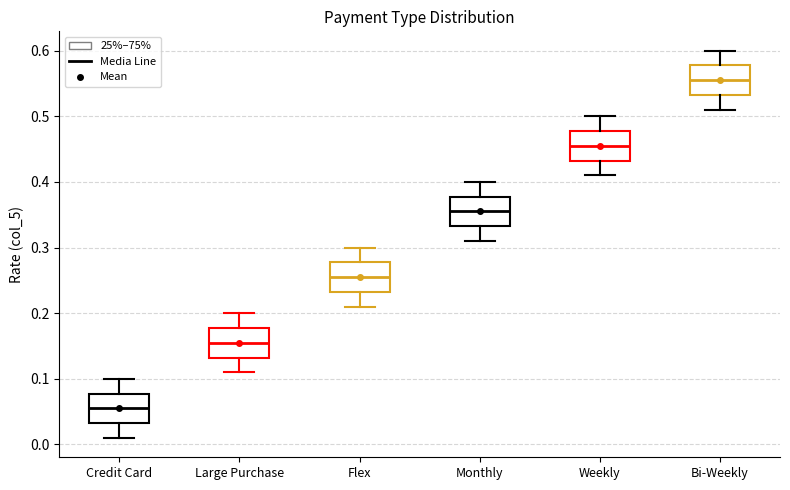

Which box's median line is the lowest?

Credit Card